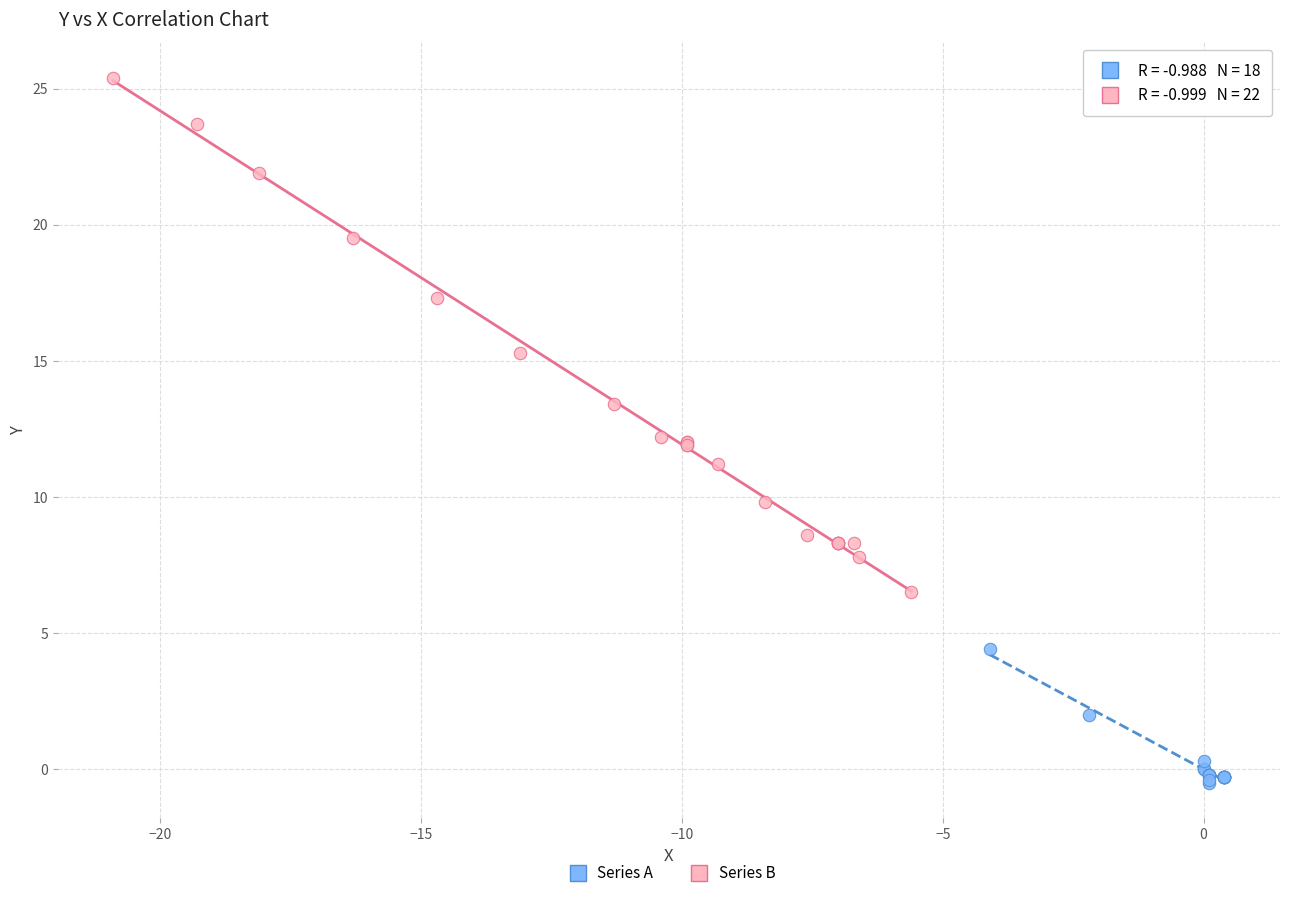

Which series contains the lowest Y value?

Series A